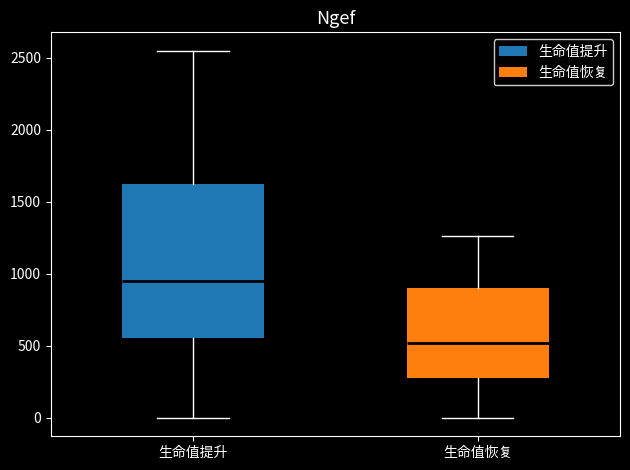

Comparing the boxes themselves (not the whiskers), which one is the tallest?

生命值提升